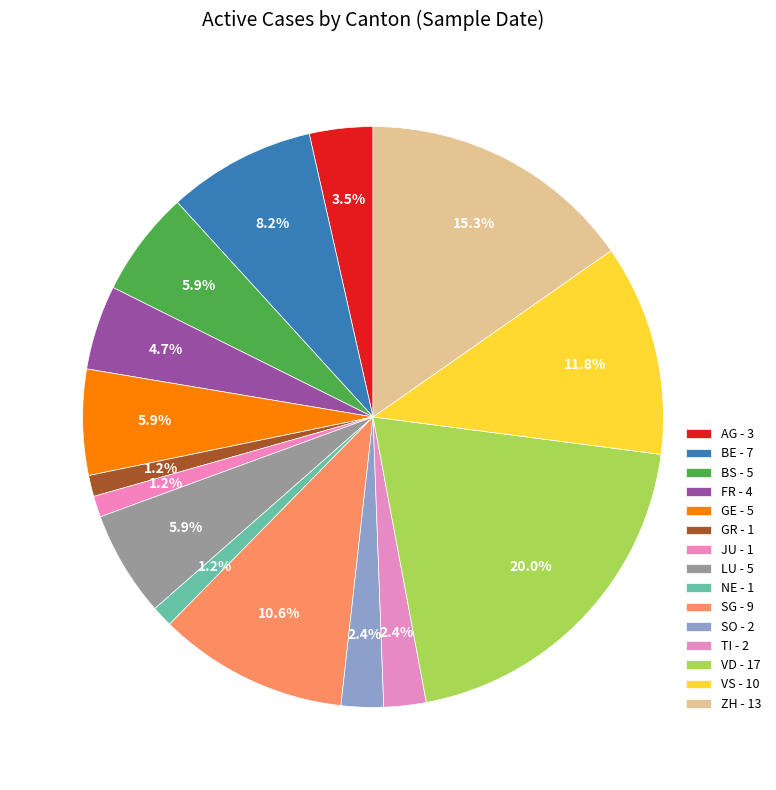

To the nearest percent, what is the difference between the ZH and SG slice percentages?

5%